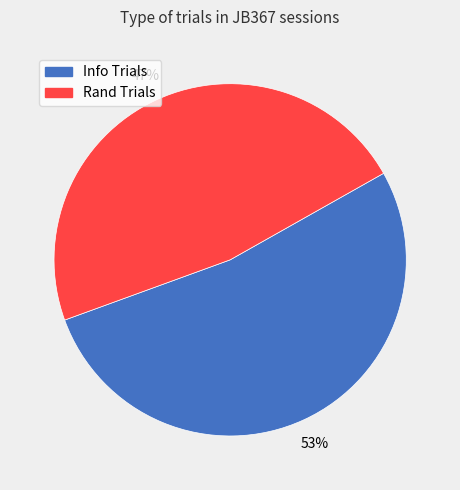

To the nearest percent, what is the average slice percentage?

50%